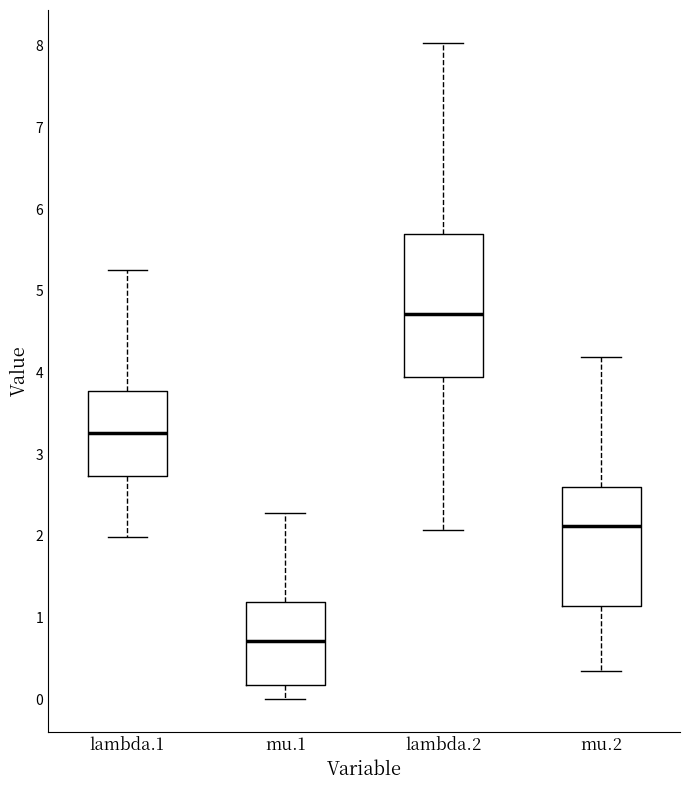

Reading left to right, transcribe this box plot: for each box, give where its median line is, the range the box spans, and where its two whiskers end, as read against the y-axis. The values are not printed on the chart, so give them approximately, as read against the axis.

lambda.1: median 3.3, box 2.7 to 3.8, whiskers 2.0 to 5.3
mu.1: median 0.7, box 0.2 to 1.2, whiskers 0.0 to 2.3
lambda.2: median 4.7, box 3.9 to 5.7, whiskers 2.1 to 8.0
mu.2: median 2.1, box 1.1 to 2.6, whiskers 0.3 to 4.2